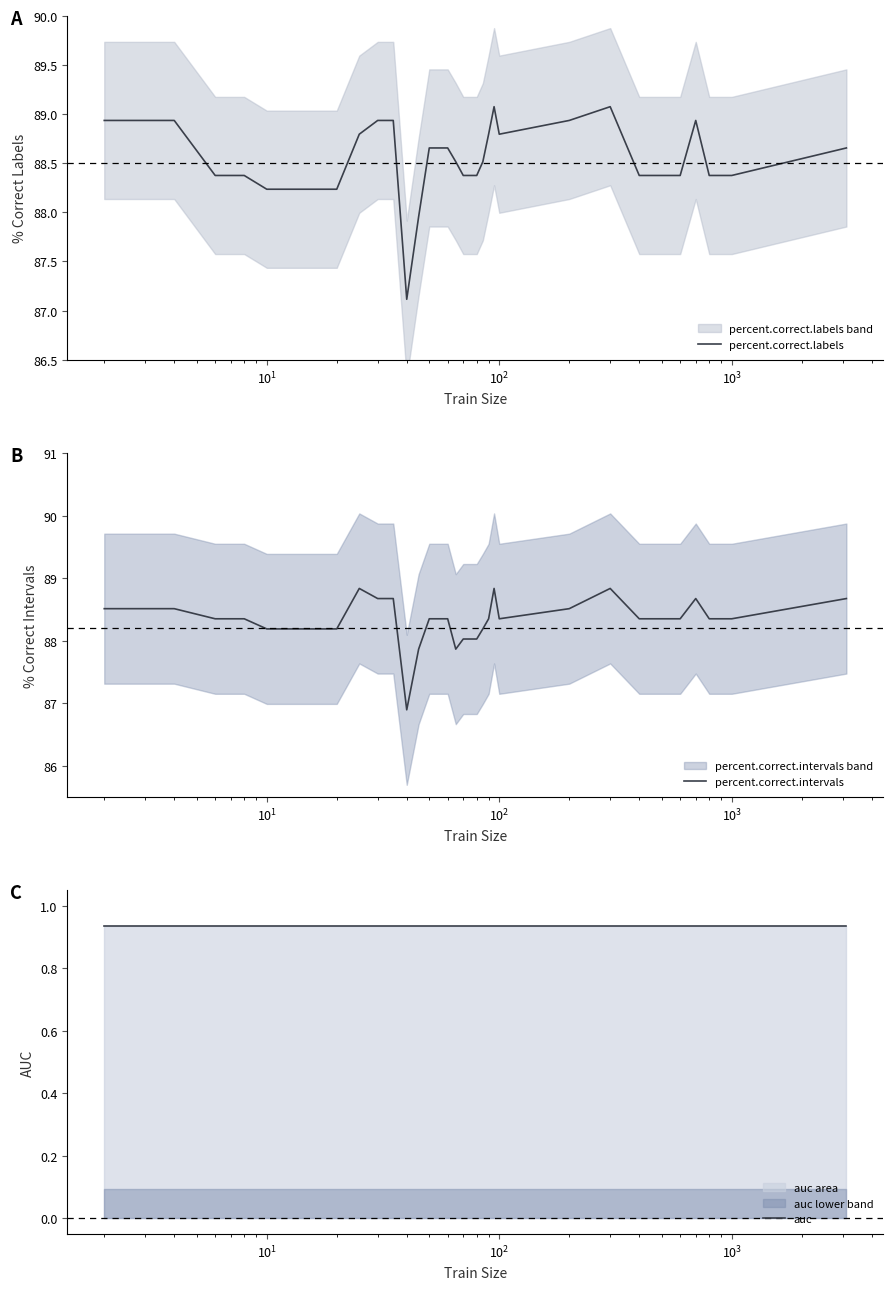

At how many categories does at least one series exceed 79?

36